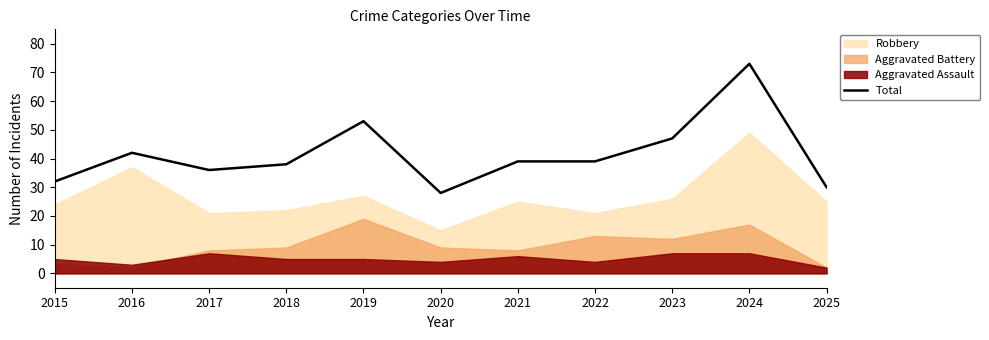

What is the value of the 7th point from the left?

39